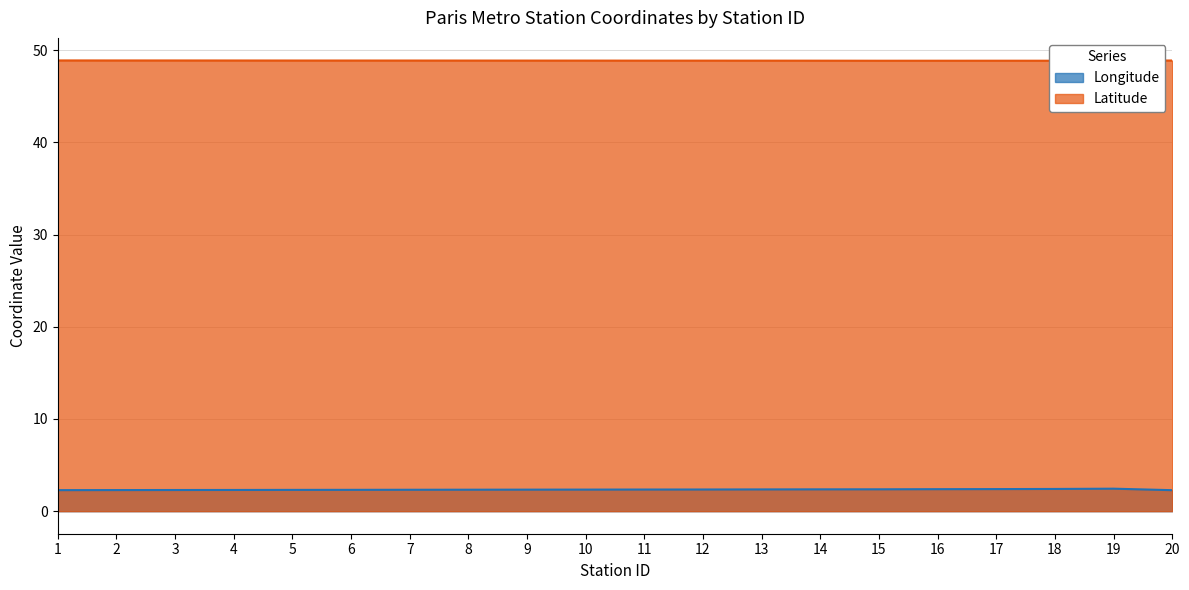

True or false: Longitude and Latitude cross at least once.

False